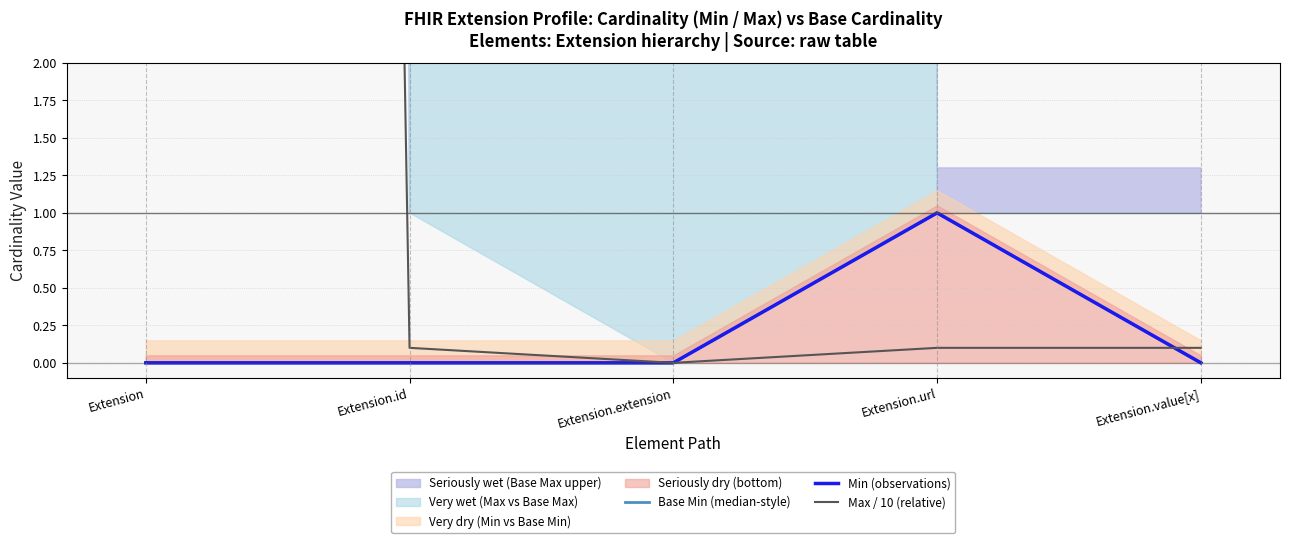

How many positive values does the Min (observations) series have?

1